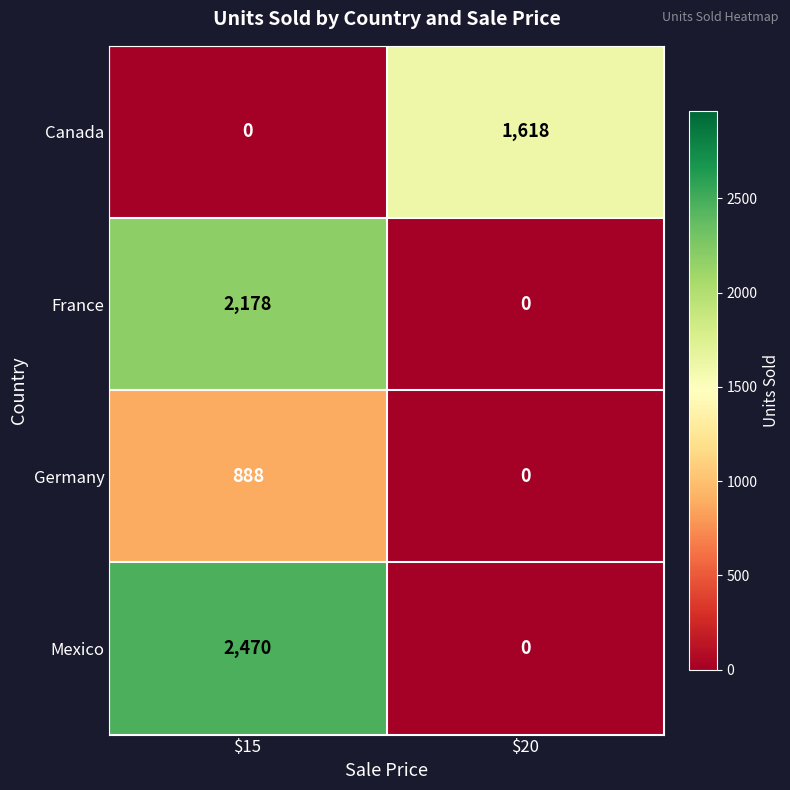

What is the difference between the highest and lowest values at $20?

1618